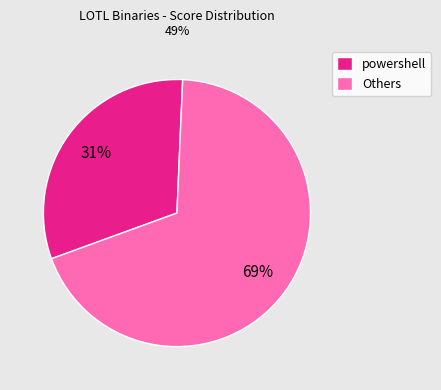

Which slice is the largest?

Others